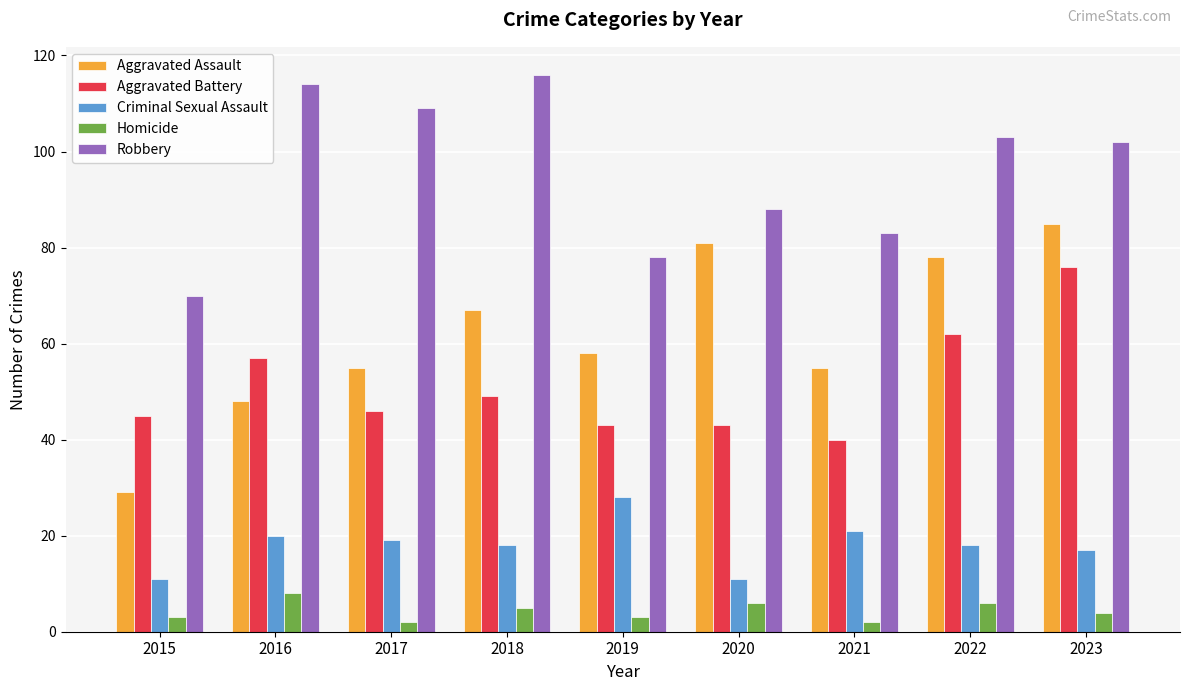

True or false: Aggravated Battery has a value of 43 at 2020.

True